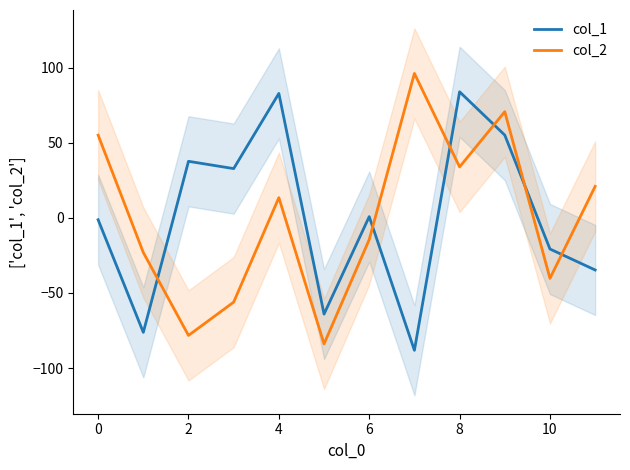

How many intersections are there between col_1 and col_2?

6